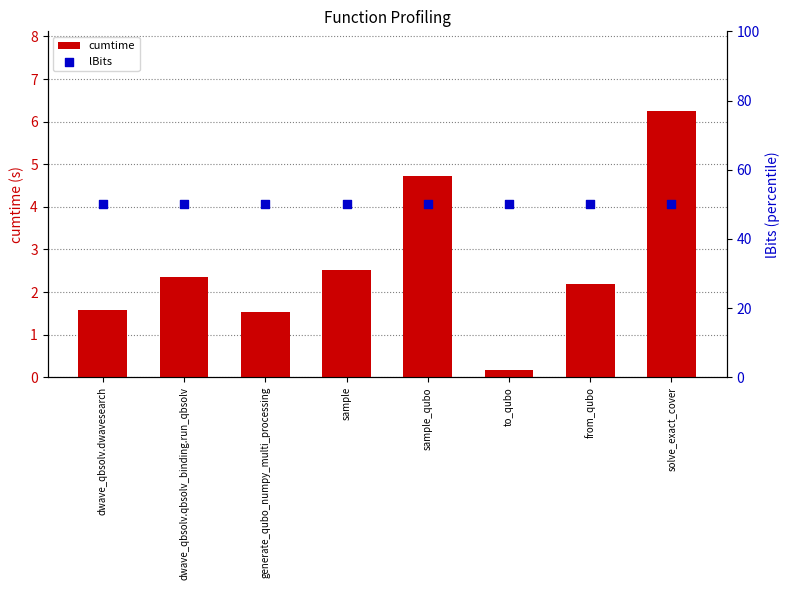

At how many categories does at least one series exceed 34?

8